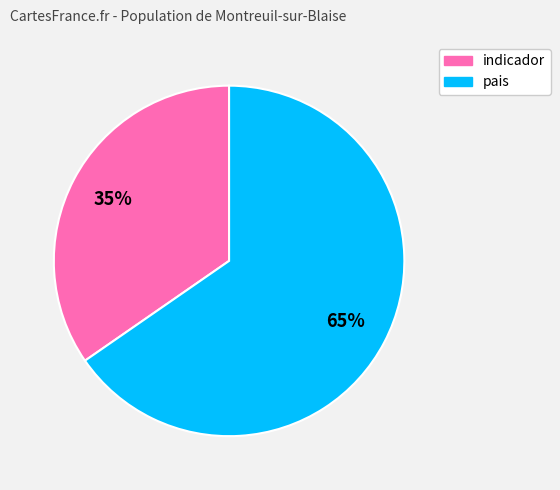

Approximately how many times larger is the value at indicador compared to pais?

0.5